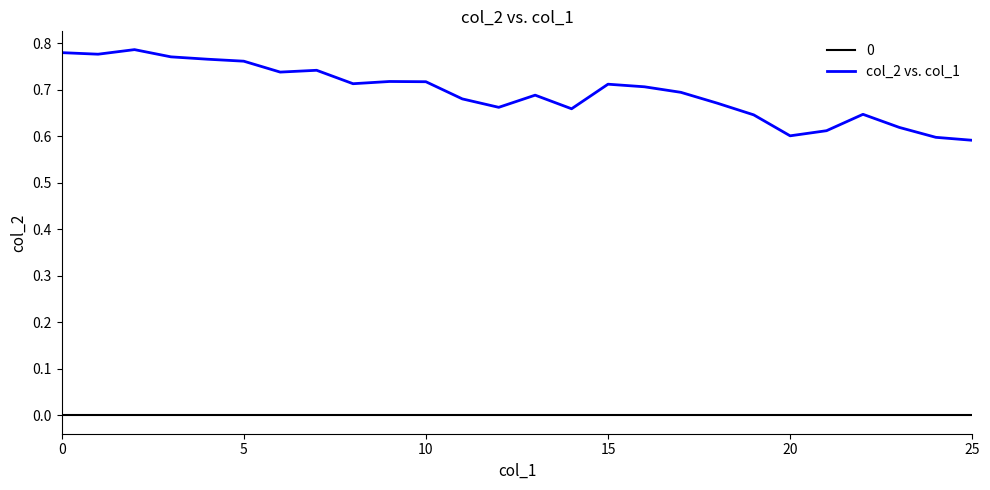

True or false: col_2 vs. col_1 and 0 cross at least once.

False